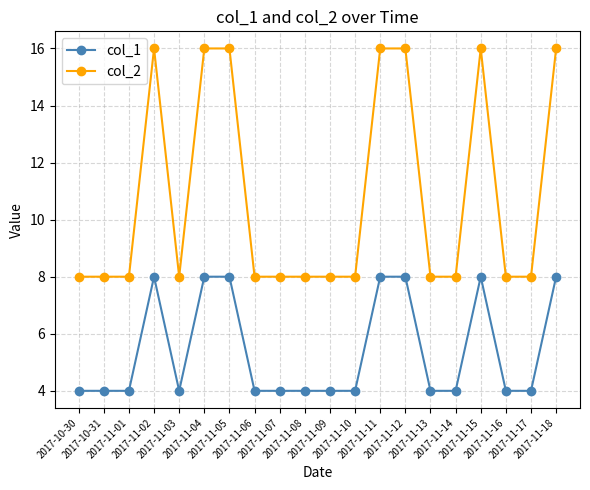

What is the average value of the col_2 series?

11